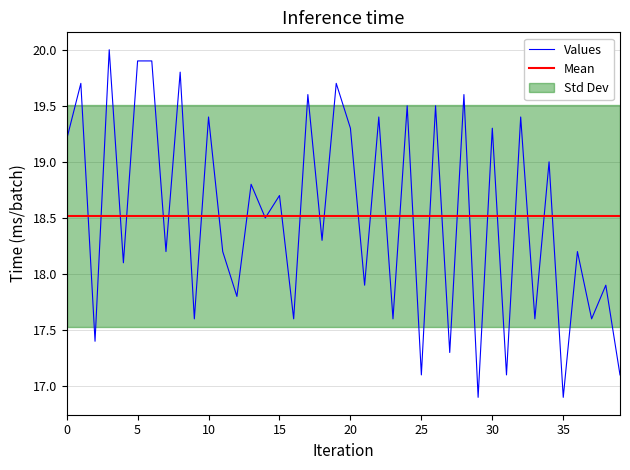

Is it true that the value at 34 is 19.0?

True